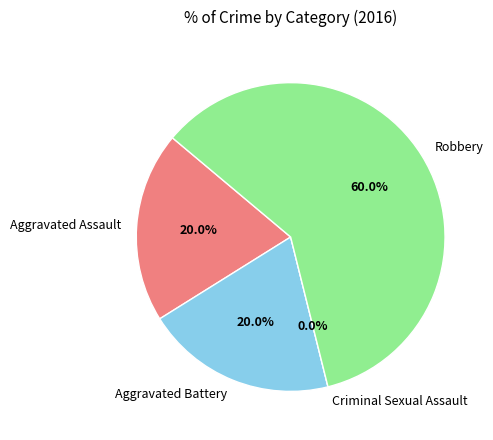

Does Robbery represent more than half of the total?

Yes